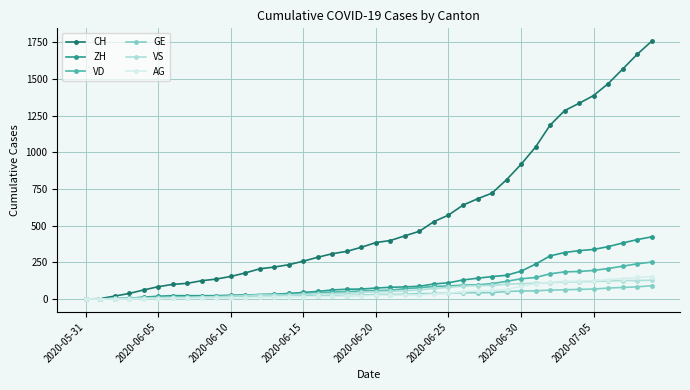

What is the maximum value shown in the chart?

1757